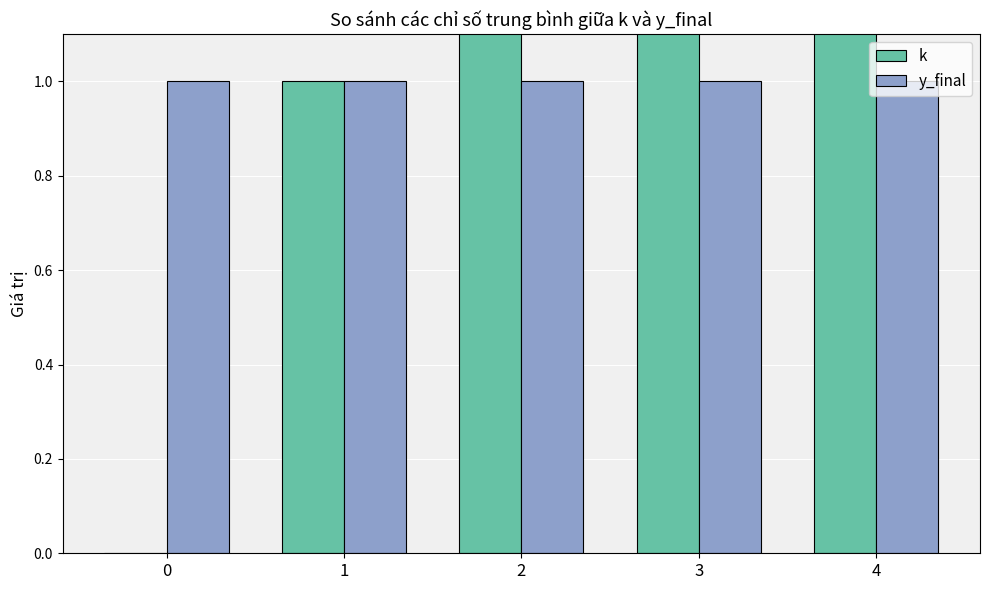

Reading left to right, what are all the values shown in this chart?

k: 0=0	1=1	2=2	3=3	4=4
y_final: 0=1	1=1	2=1	3=1	4=1